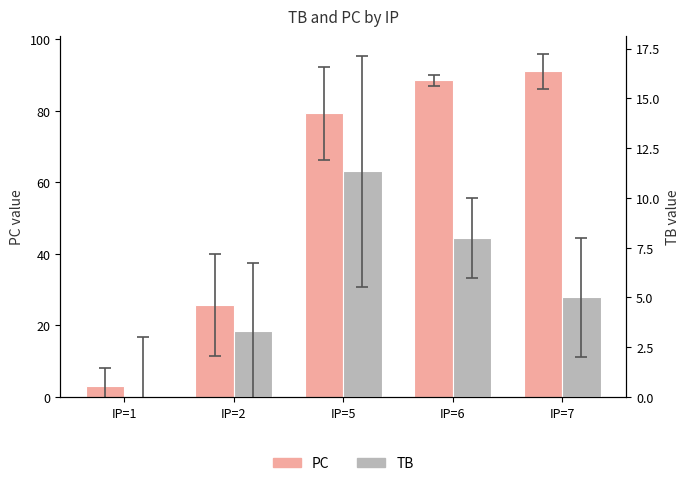

The value of PC at IP=2 is 43.8. True or false?

False